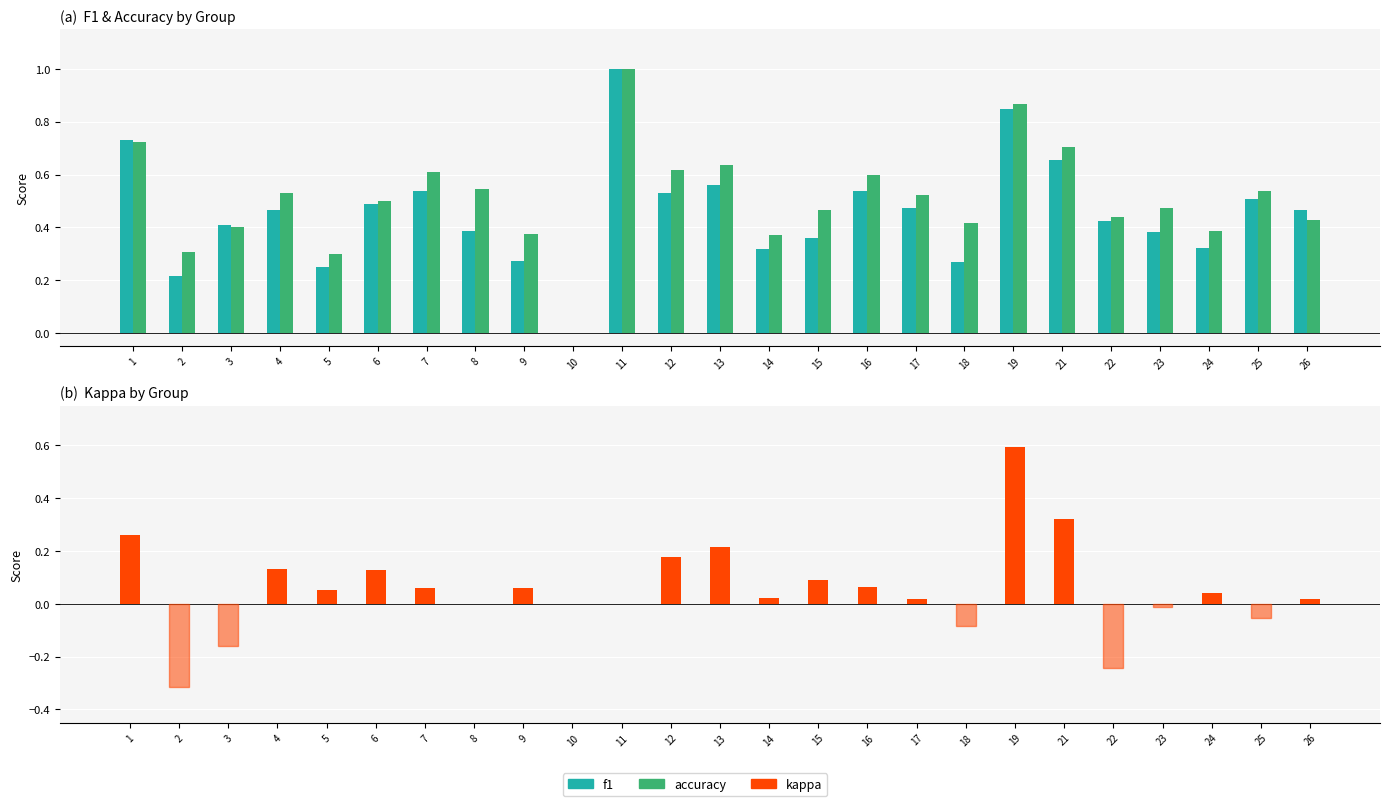

Which series has the widest spread of values?

f1